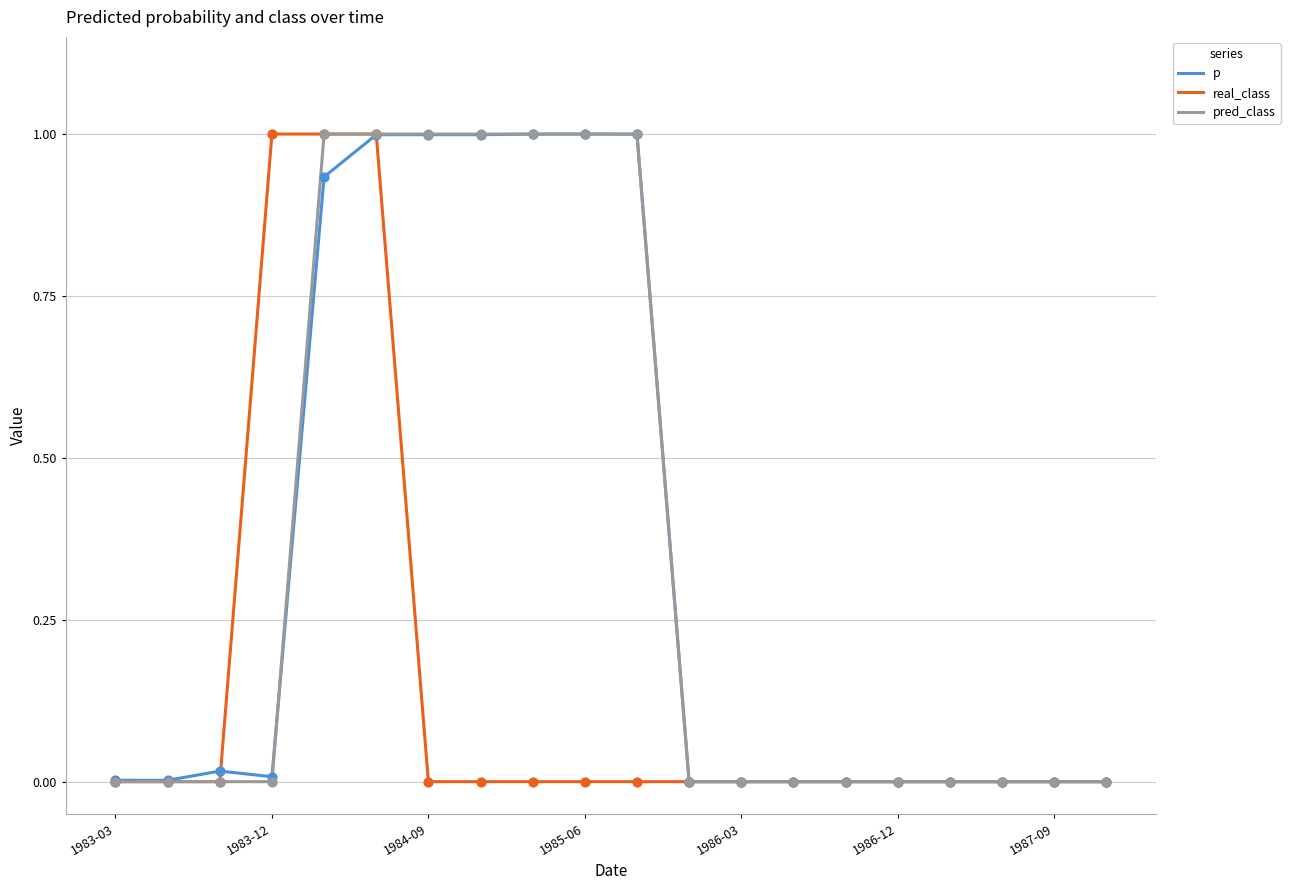

How many lines are shown in the chart?

3